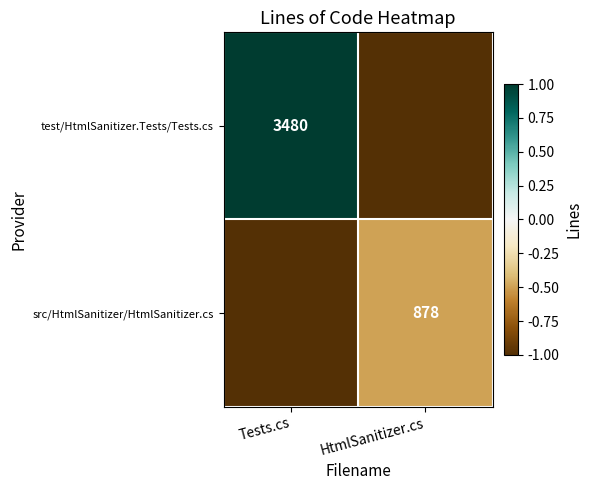

True or false: test/HtmlSanitizer.Tests/Tests.cs has a value of 1.6 at Tests.cs.

False